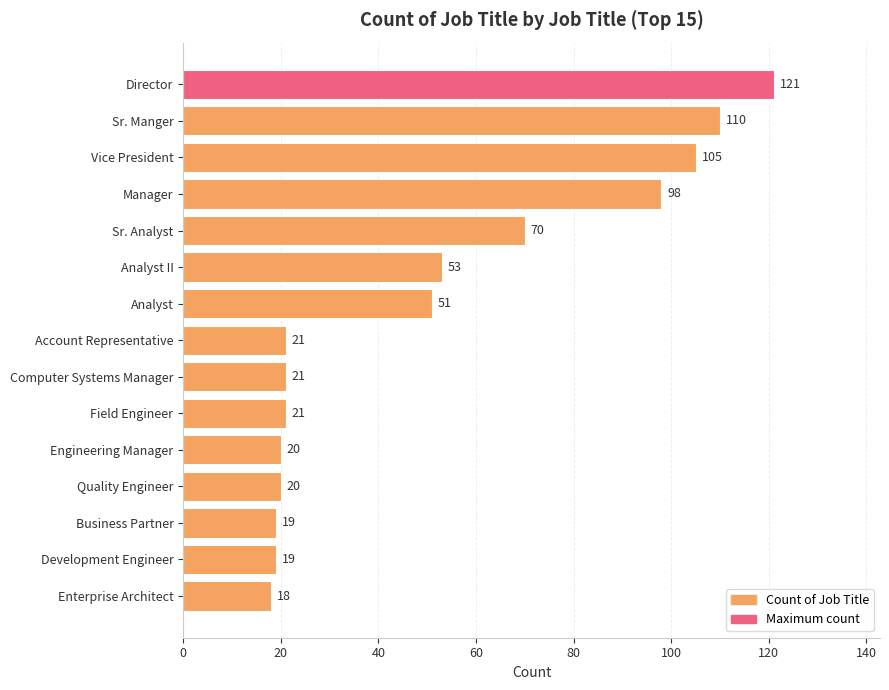

How many data points are less than 21?

5